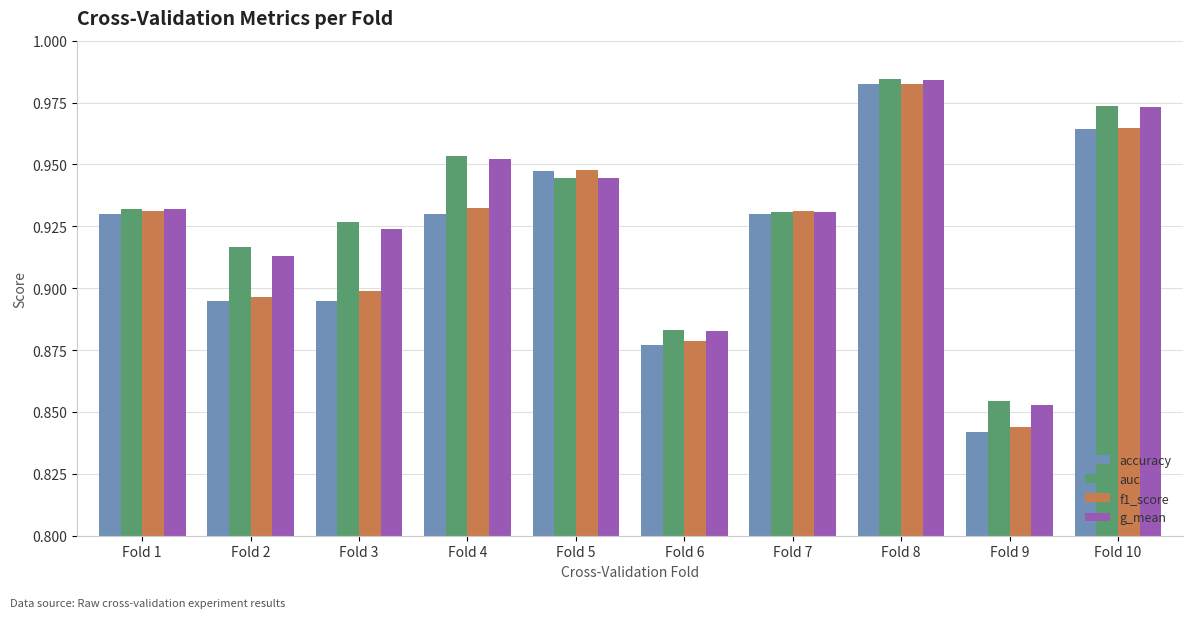

Is it true that auc equals 0.4 at Fold 7?

False